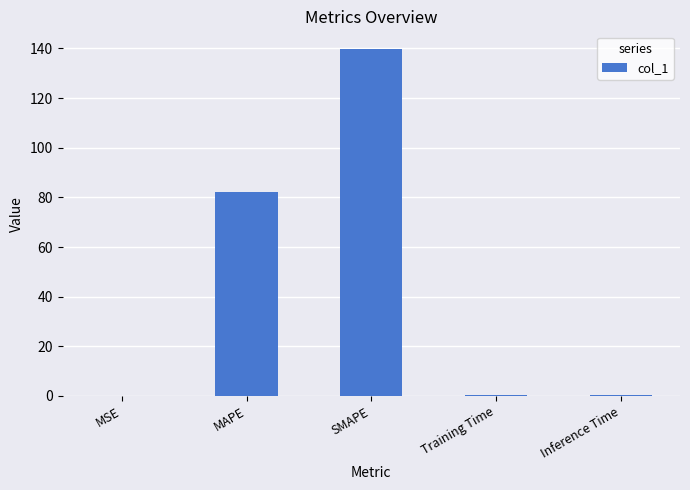

True or false: the data shows 55.1 at SMAPE.

False